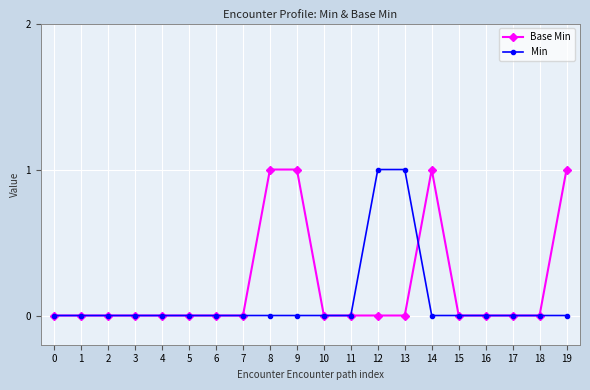

What are all the series names shown in the legend?

Base Min, Min